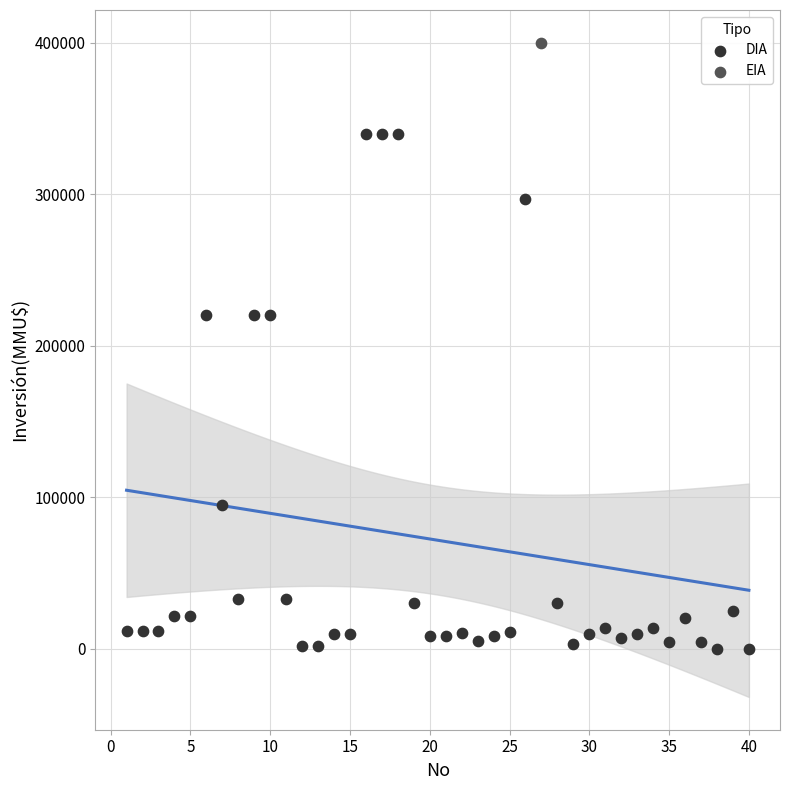

What are all the series names shown in the legend?

DIA, EIA